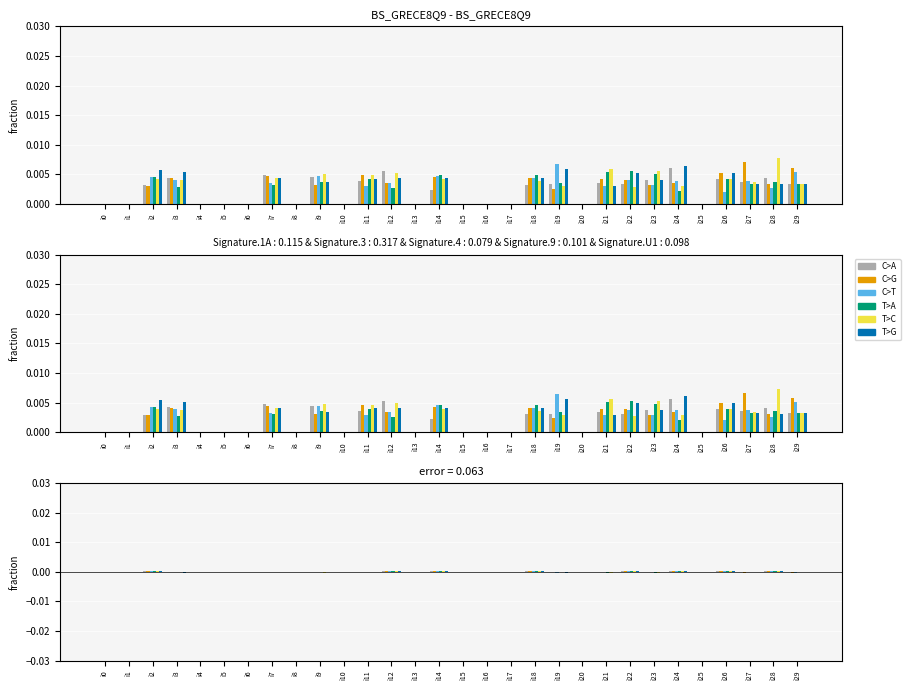

How many groups of bars are there?

30